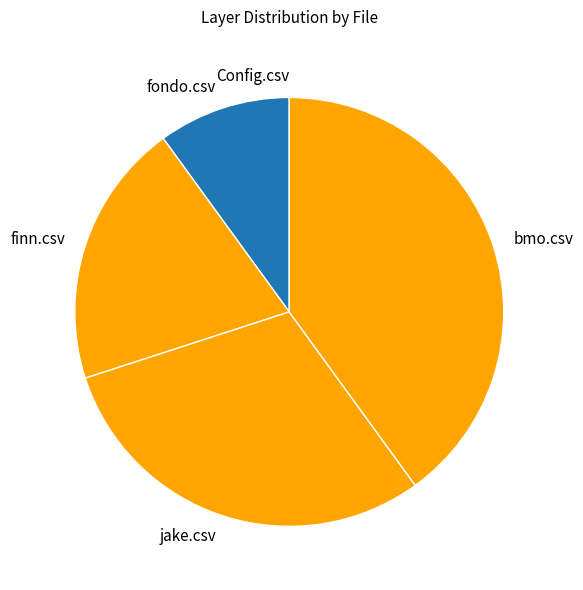

Approximately how many times larger is the value at jake.csv compared to fondo.csv?

3.0